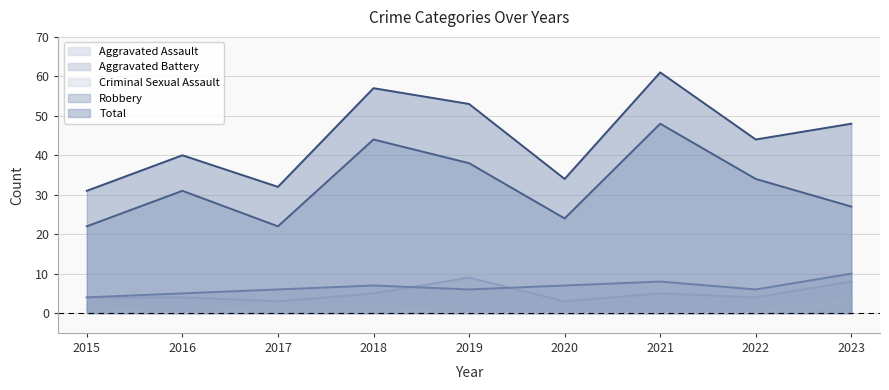

At which label is Aggravated Battery closest to 7?

2018